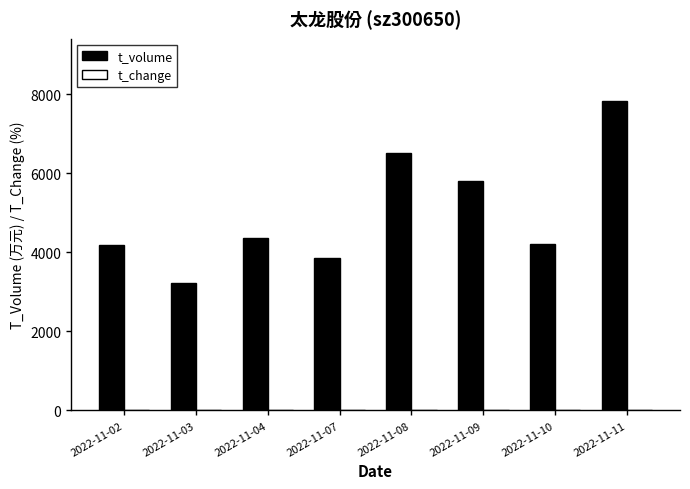

Which series has the largest total across all categories?

t_volume